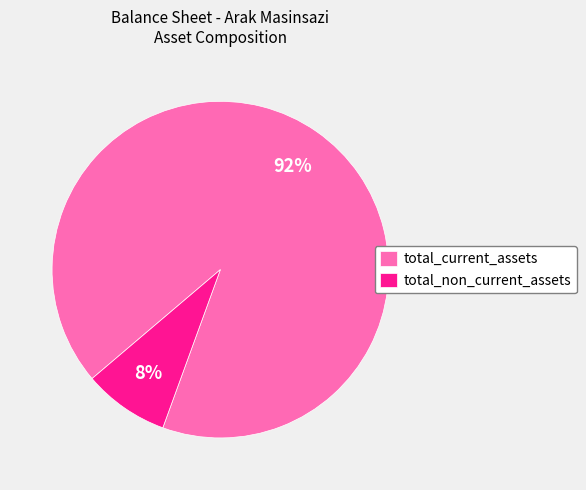

True or false: total_current_assets accounts for 92% of the total.

True